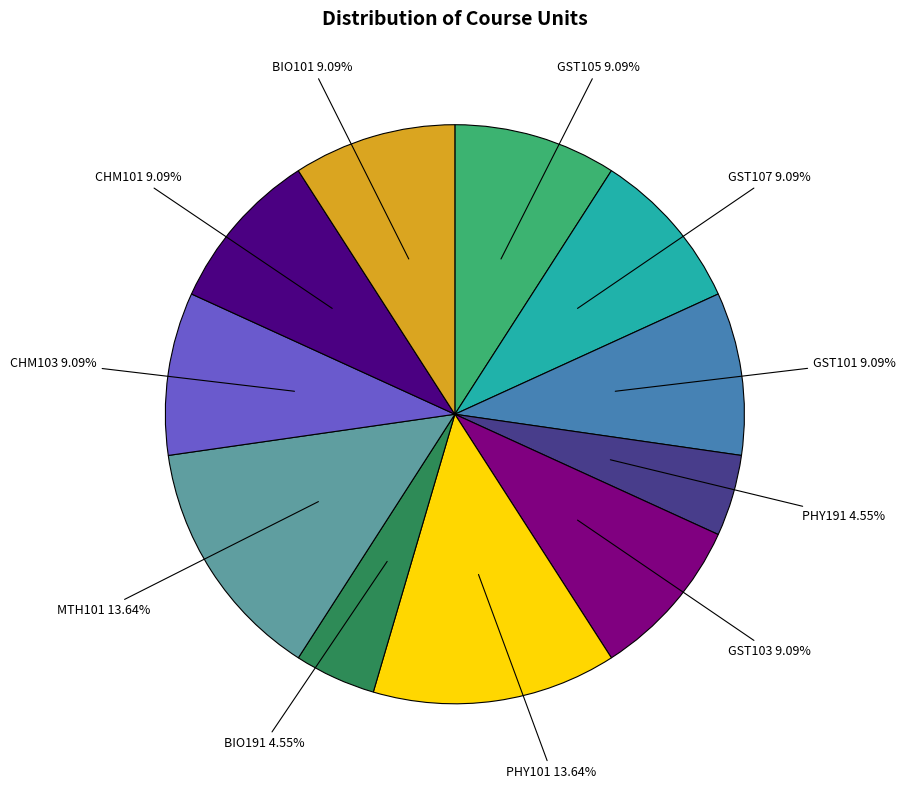

How many slices are in this pie chart?

11